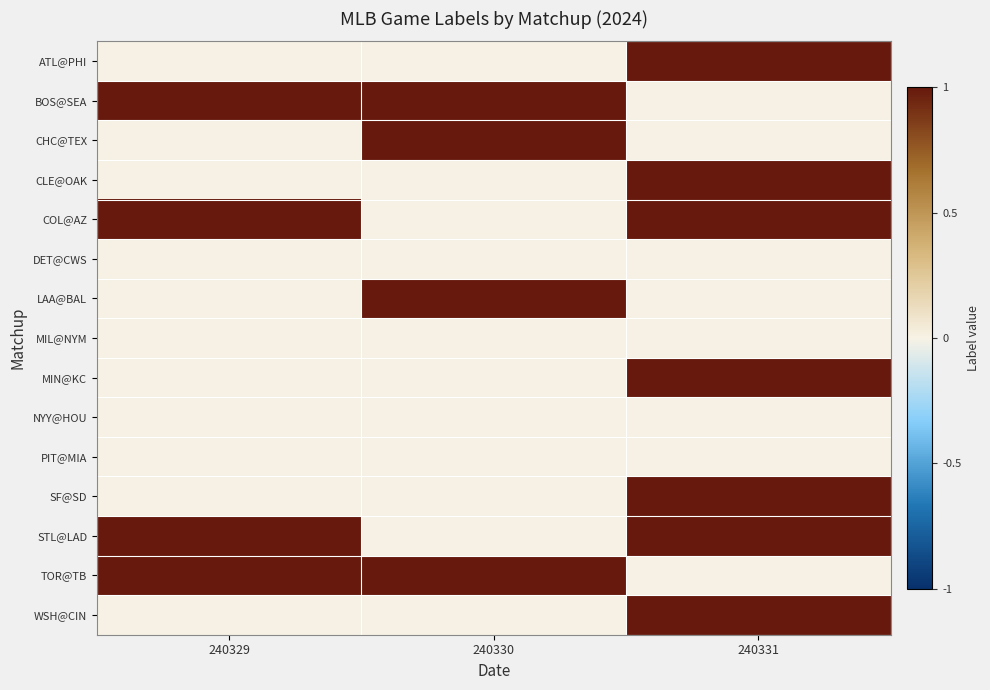

At 240330, list the series in order from smallest to largest.

ATL@PHI, CLE@OAK, COL@AZ, DET@CWS, MIL@NYM, MIN@KC, NYY@HOU, PIT@MIA, SF@SD, STL@LAD, WSH@CIN, BOS@SEA, CHC@TEX, LAA@BAL, TOR@TB